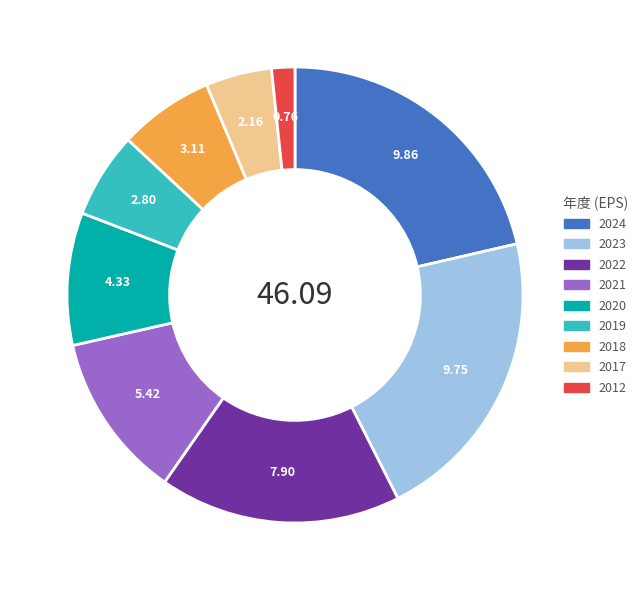

Which has a higher value, 2017 or 2020?

2020